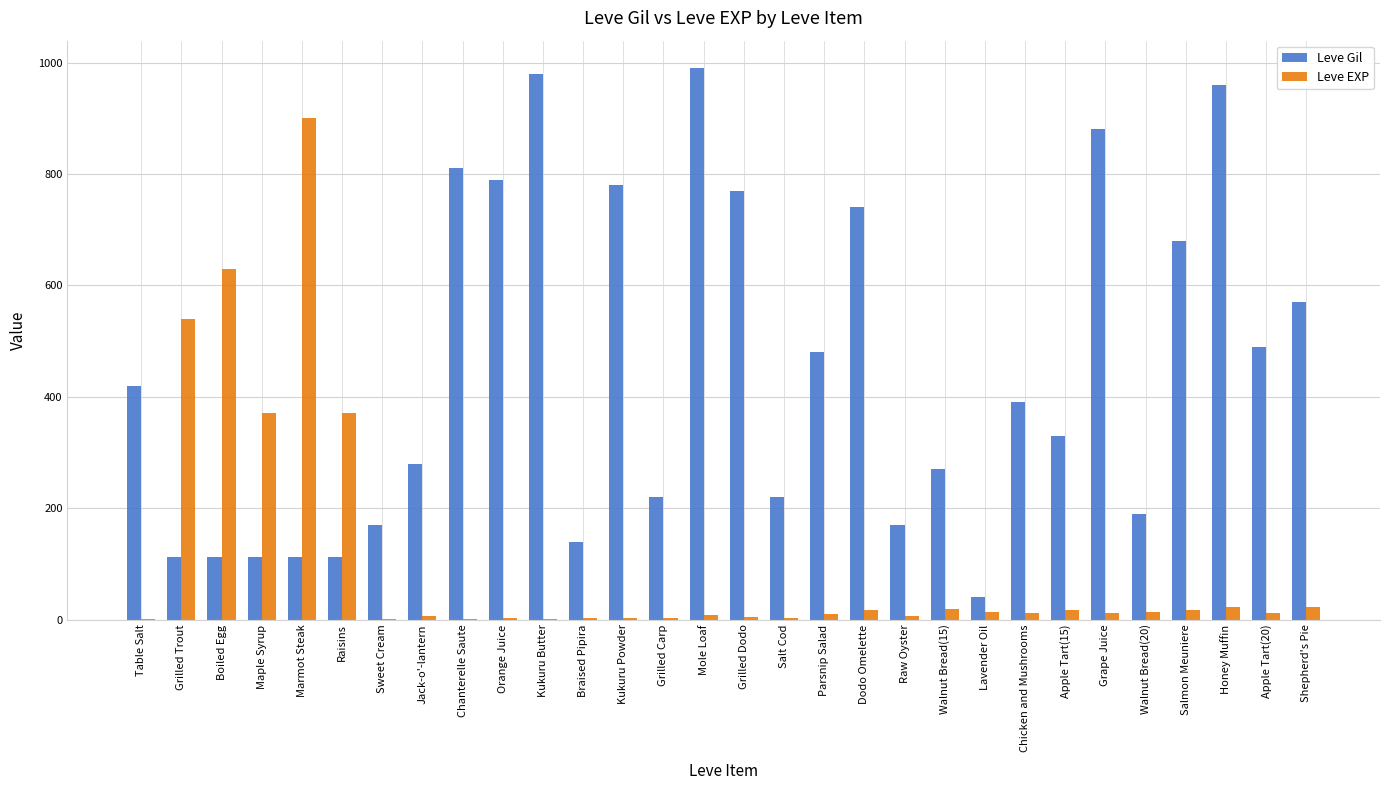

What is the maximum value shown in the chart?

990